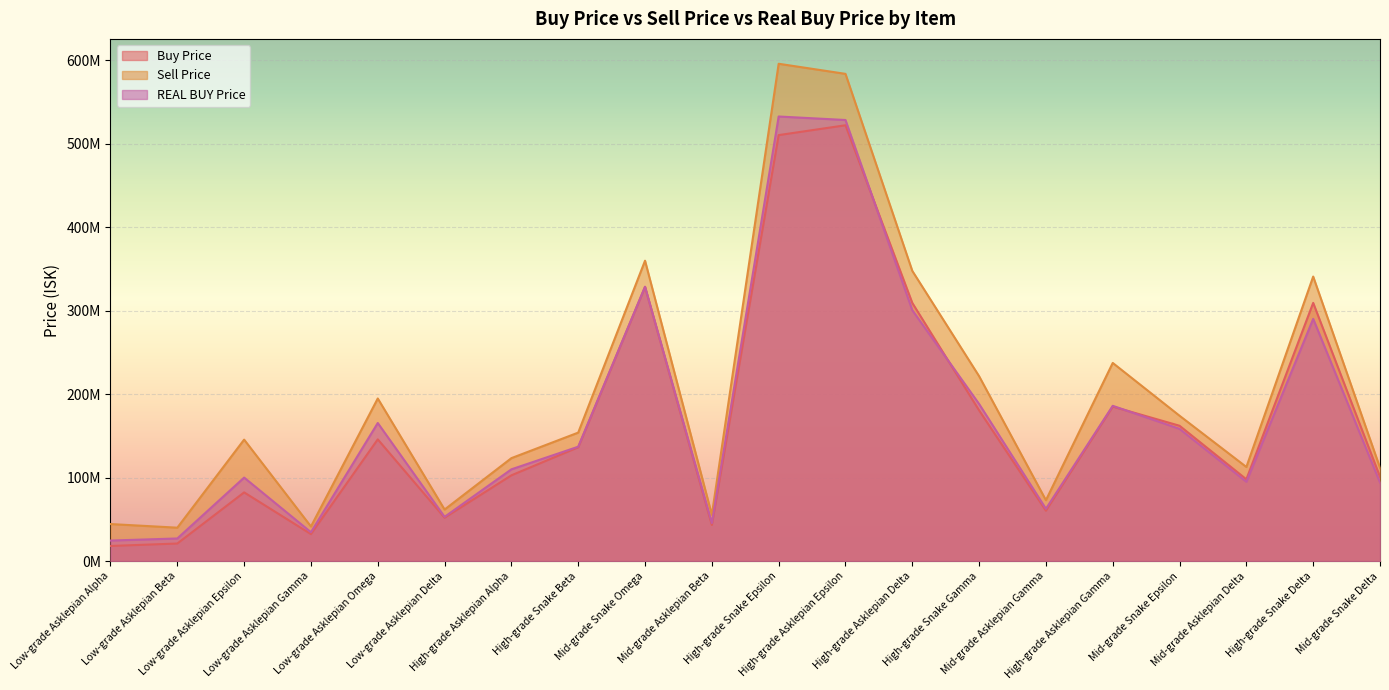

What is the sum of the Buy Price values at Mid-grade Snake Delta and High-grade Snake Gamma?

281700000